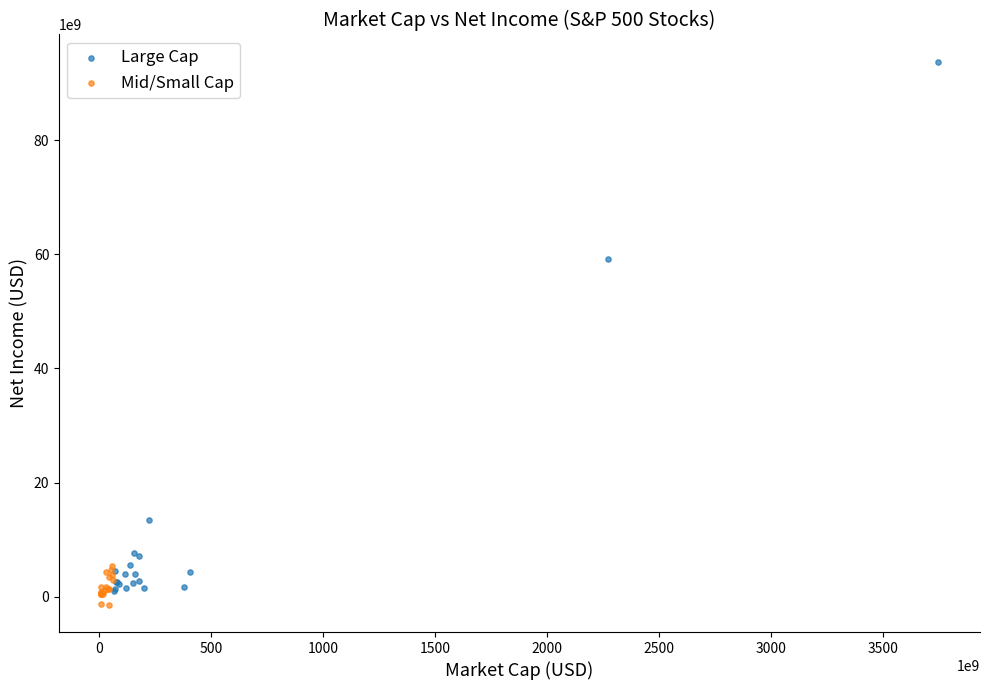

Which series has the widest spread of Y values?

Large Cap